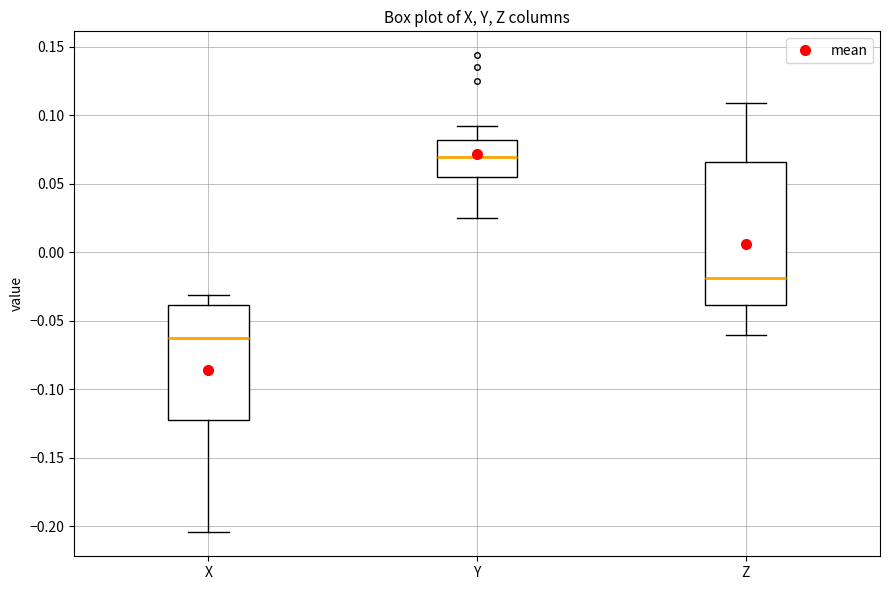

Reading left to right, transcribe this box plot: for each box, give where its median line is, the range the box spans, and where its two whiskers end, as read against the y-axis. The values are not printed on the chart, so give them approximately, as read against the axis.

X: median -0.065, box -0.125 to -0.040, whiskers -0.205 to -0.030
Y: median 0.070, box 0.055 to 0.080, whiskers 0.025 to 0.090
Z: median -0.020, box -0.040 to 0.065, whiskers -0.060 to 0.110